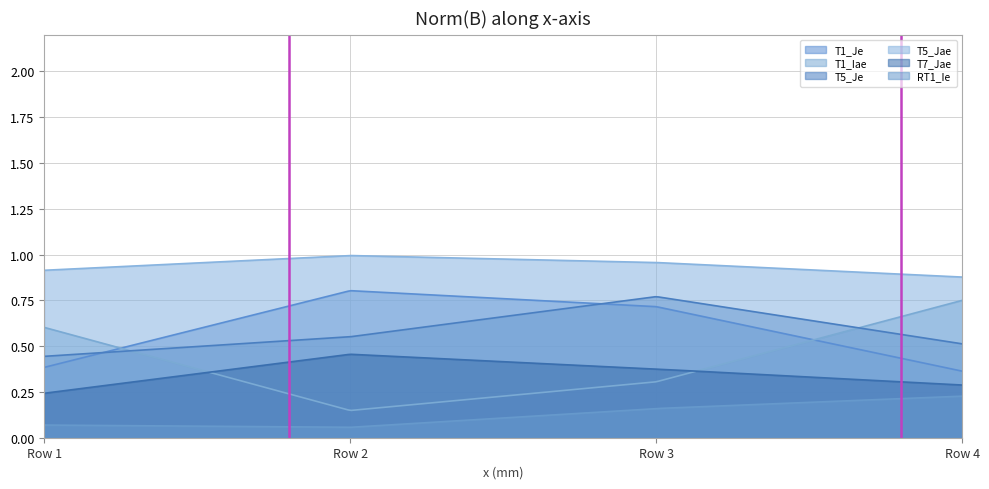

Is the value of T1_Je at Row 3 greater than the value of RT1_Ie at Row 1?

Yes